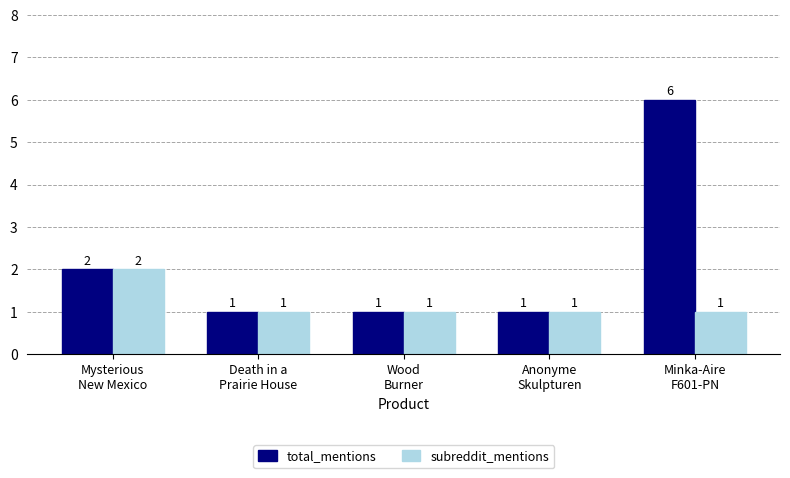

Is it true that subreddit_mentions equals 2 at Minka-Aire
F601-PN?

False